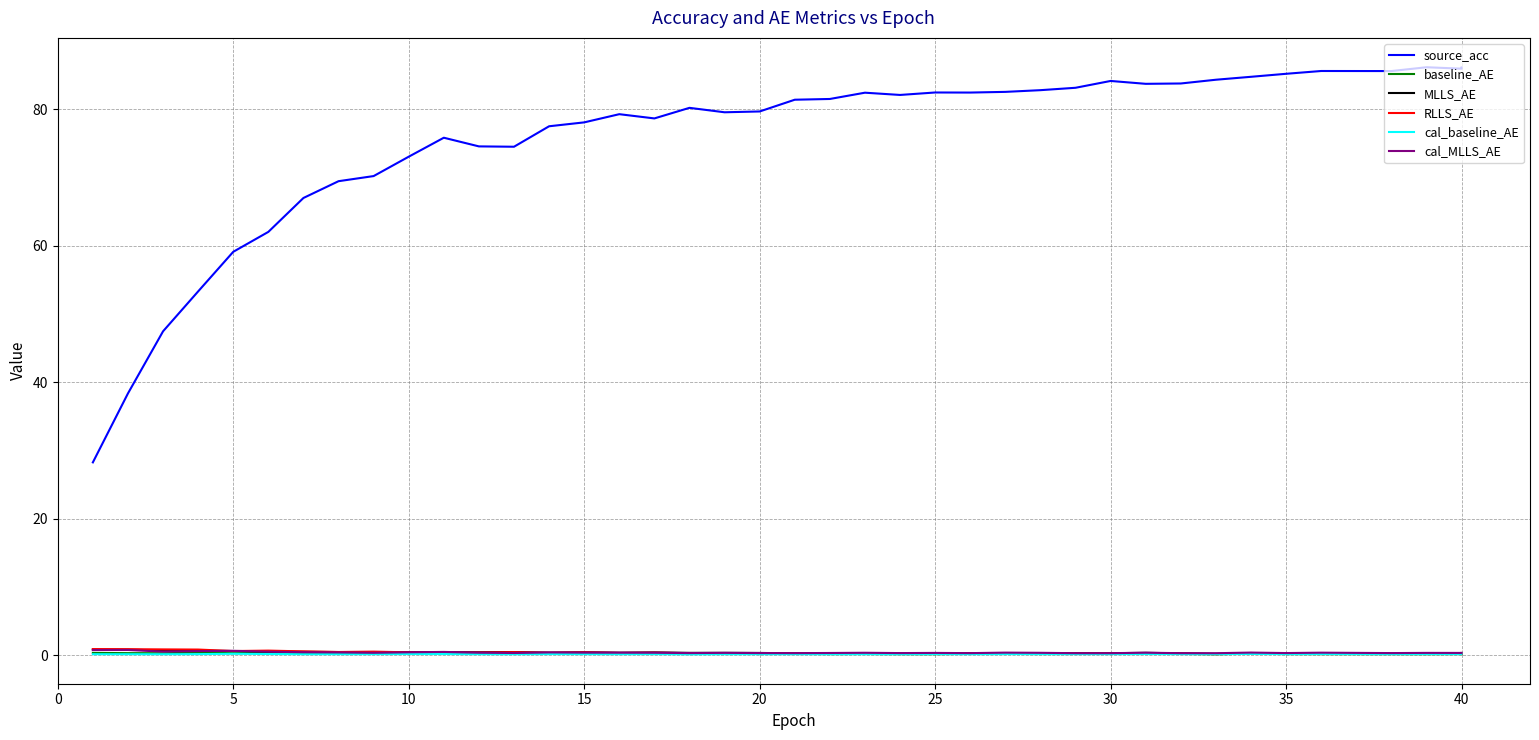

What is the sum of the cal_baseline_AE values at 15 and 30?

0.3